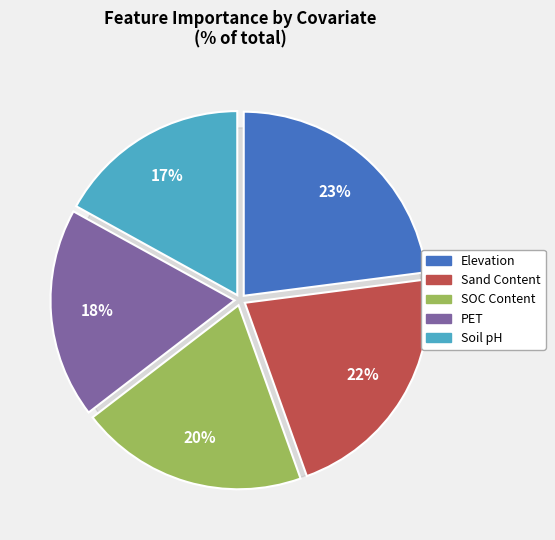

Approximately how many times larger is the value at CGIAR_PET compared to EarthEnvTopoMed_Elevation?

0.8